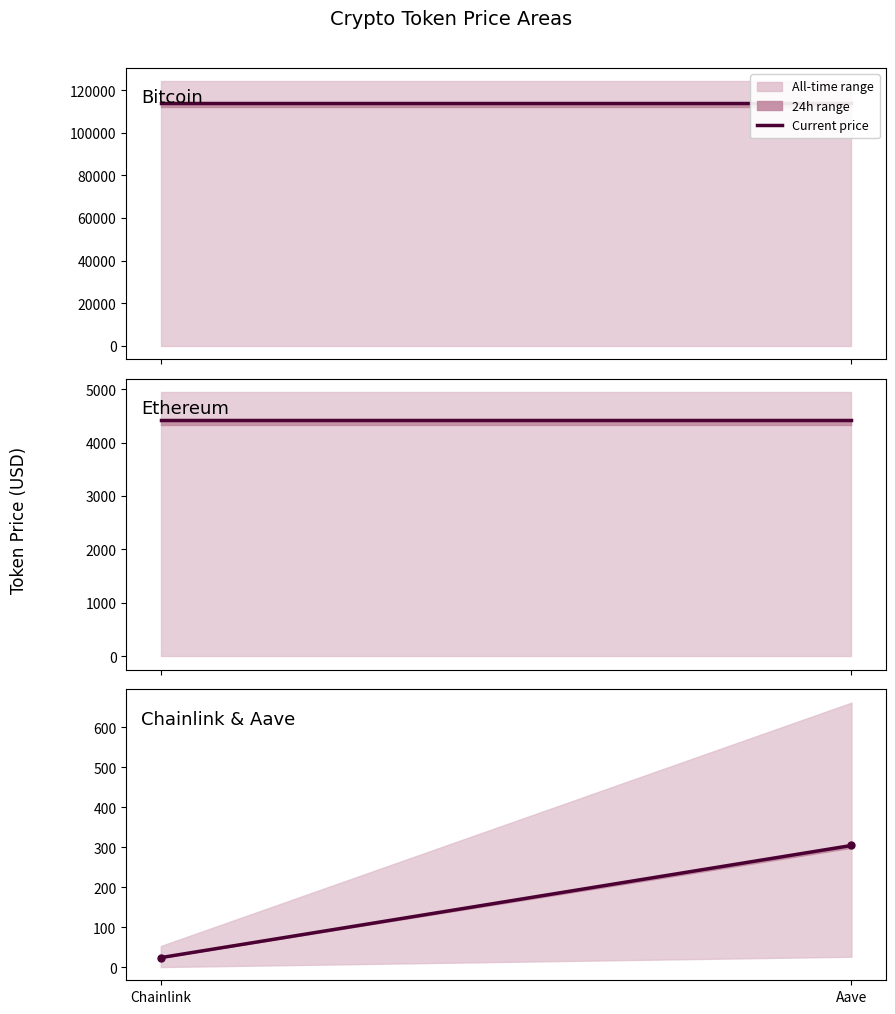

What is the difference between the values at Chainlink and Aave?

280.6